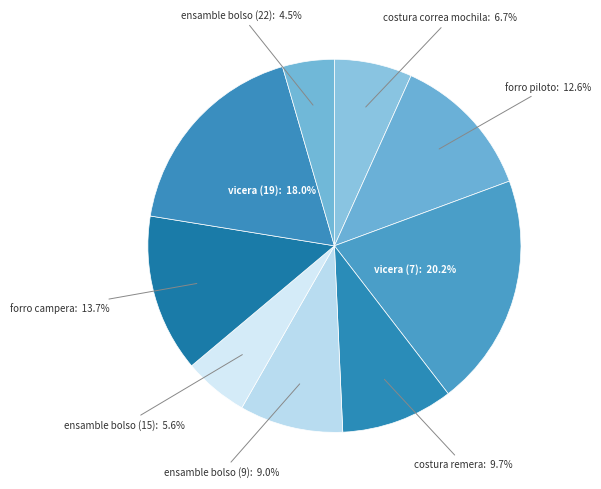

What percentage is the vicera (19) slice, to the nearest percent?

18%